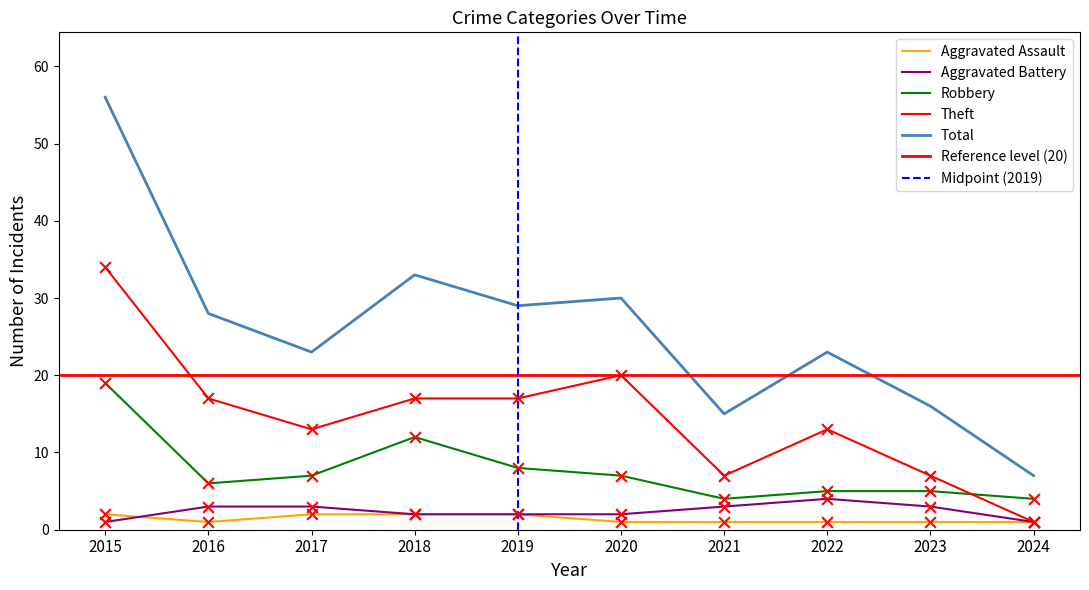

Which series contains the lowest Y value?

Aggravated Assault